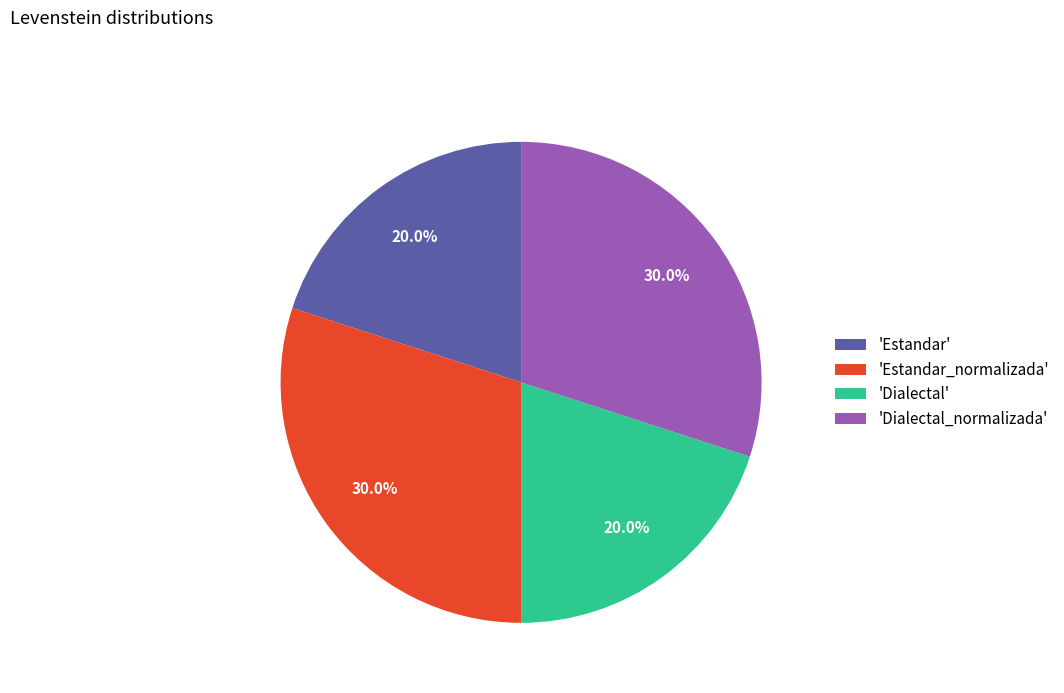

Is there a majority slice in this chart?

No